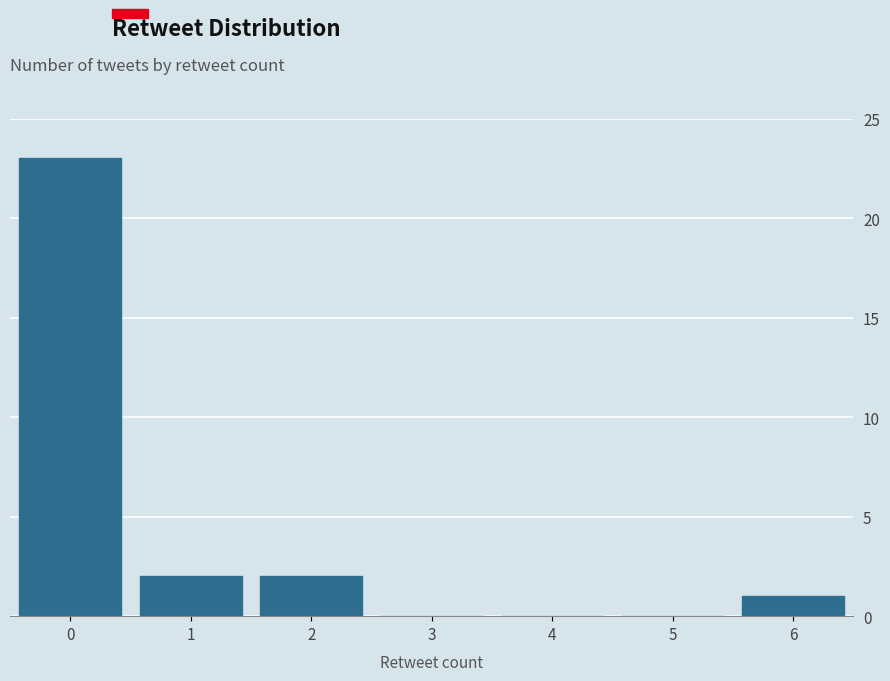

Reading left to right, extract all data points from this chart.

0=23	1=2	2=2	3=0	4=0	5=0	6=1